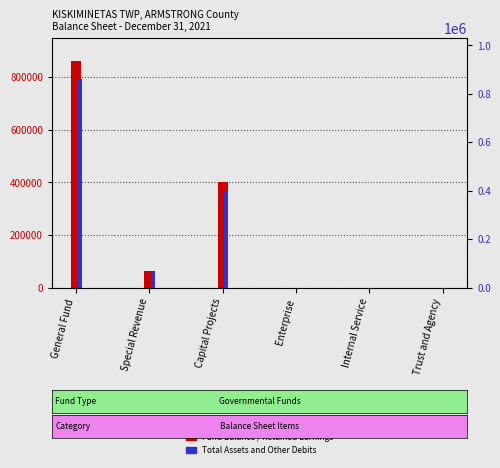

Which series has the largest total across all categories?

Fund Balance / Retained Earnings